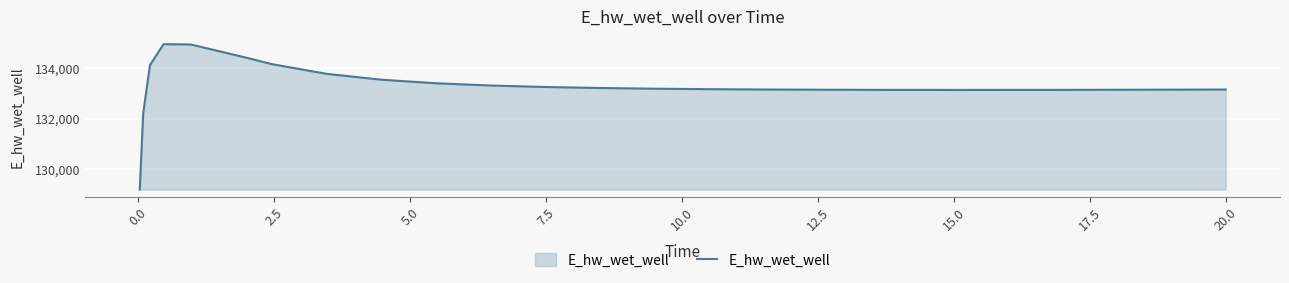

What is the minimum value shown in the chart?

129196.0